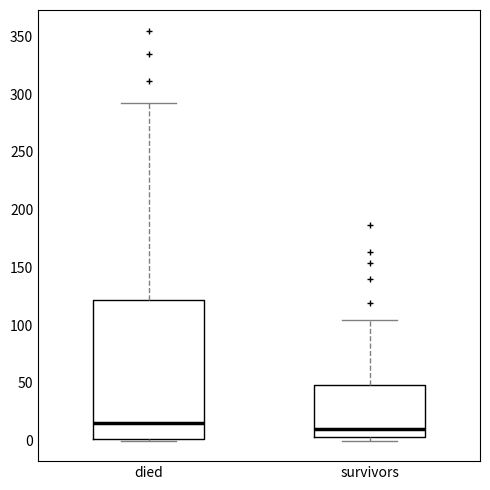

Which box is the tallest, from its lower edge to its upper edge?

died